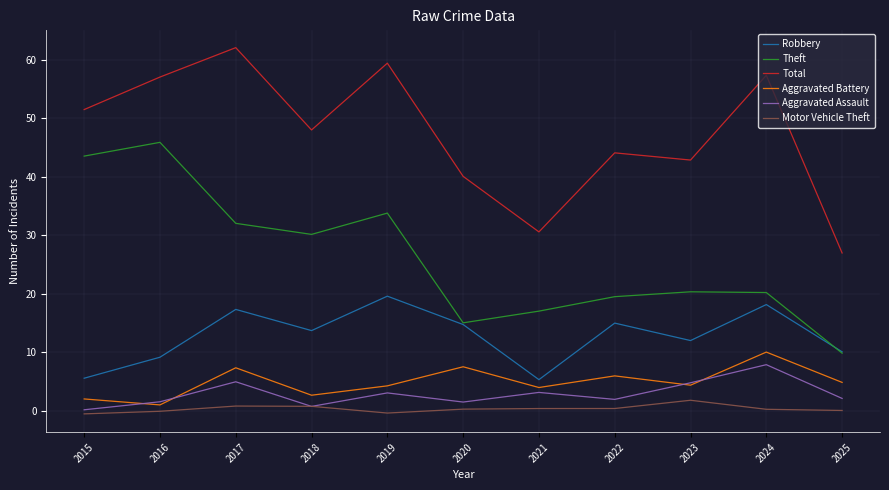

What is the total value across all series at 2022?

86.7